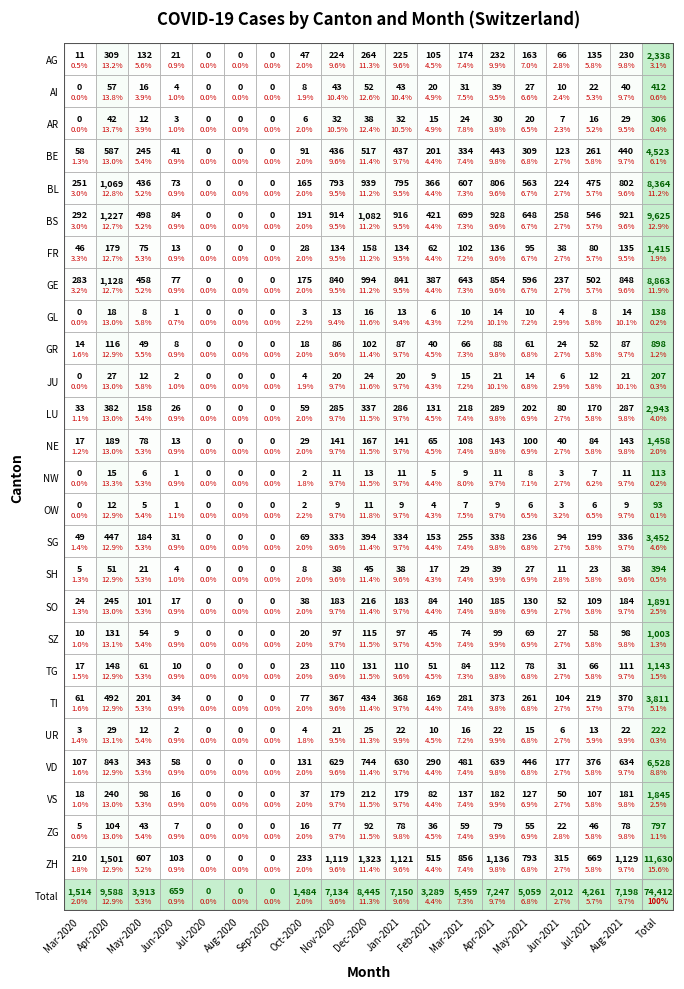

Between AG and GE, which series saw the biggest shift?

GE